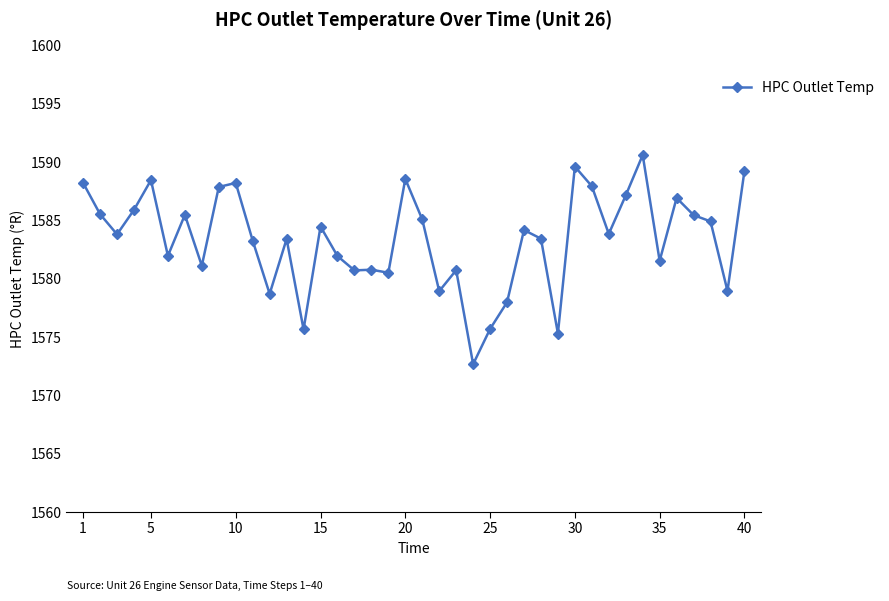

What is the maximum value shown in the chart?

1590.6